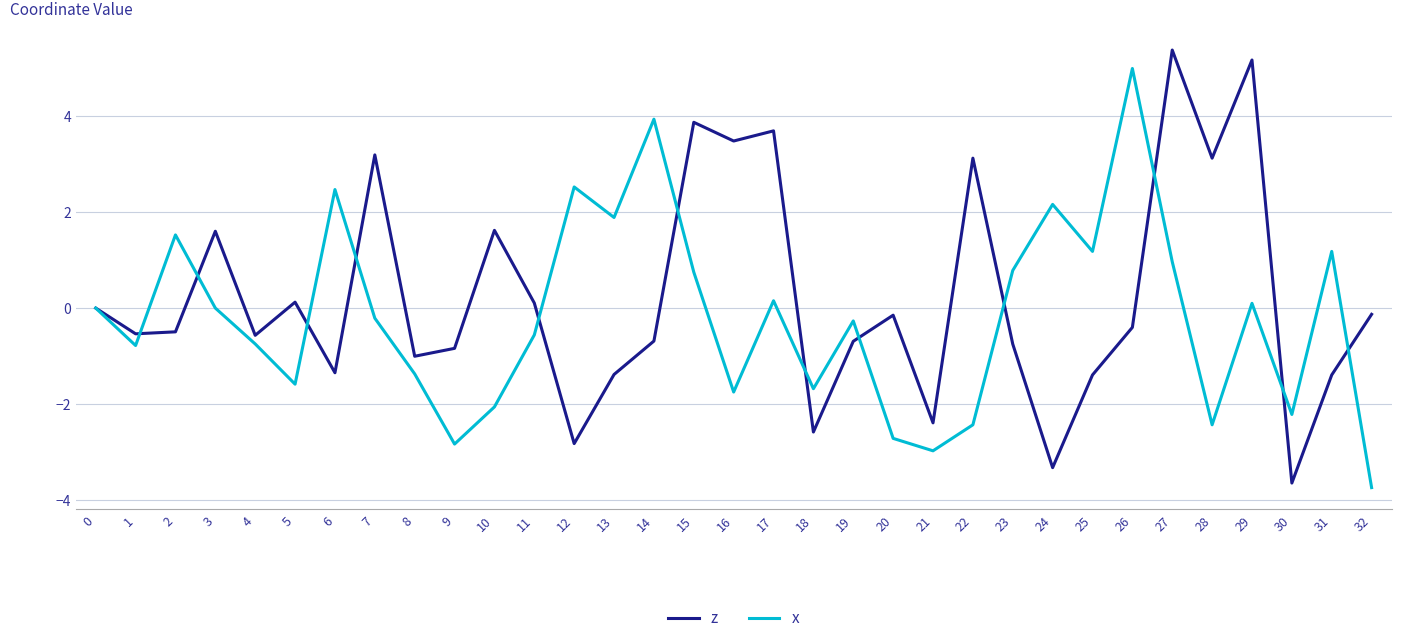

How many lines are shown in the chart?

2